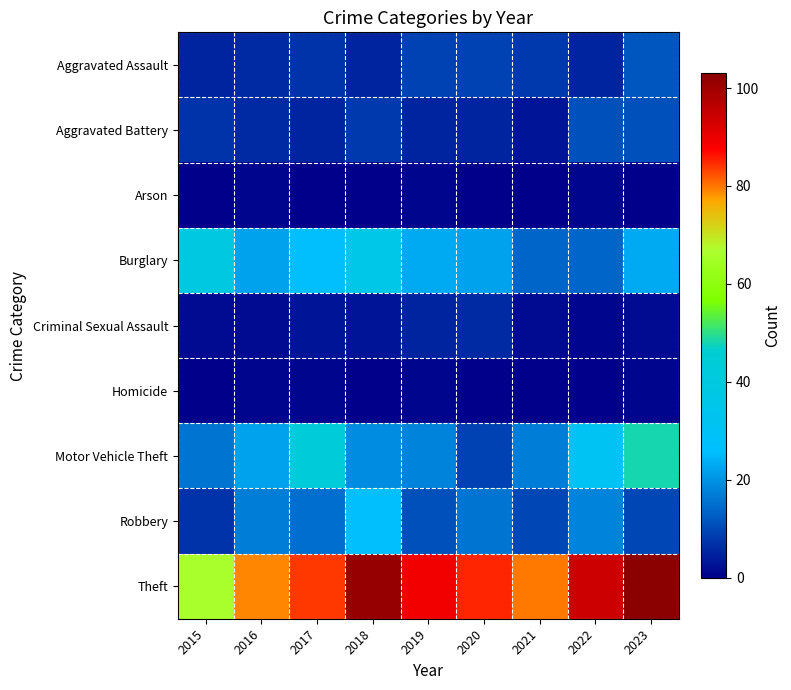

Between 2018 and 2017, which is larger?

2017